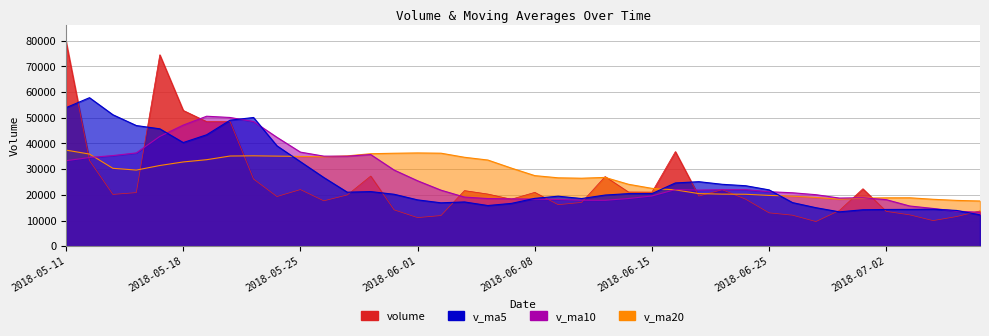

How many lines are shown in the chart?

4